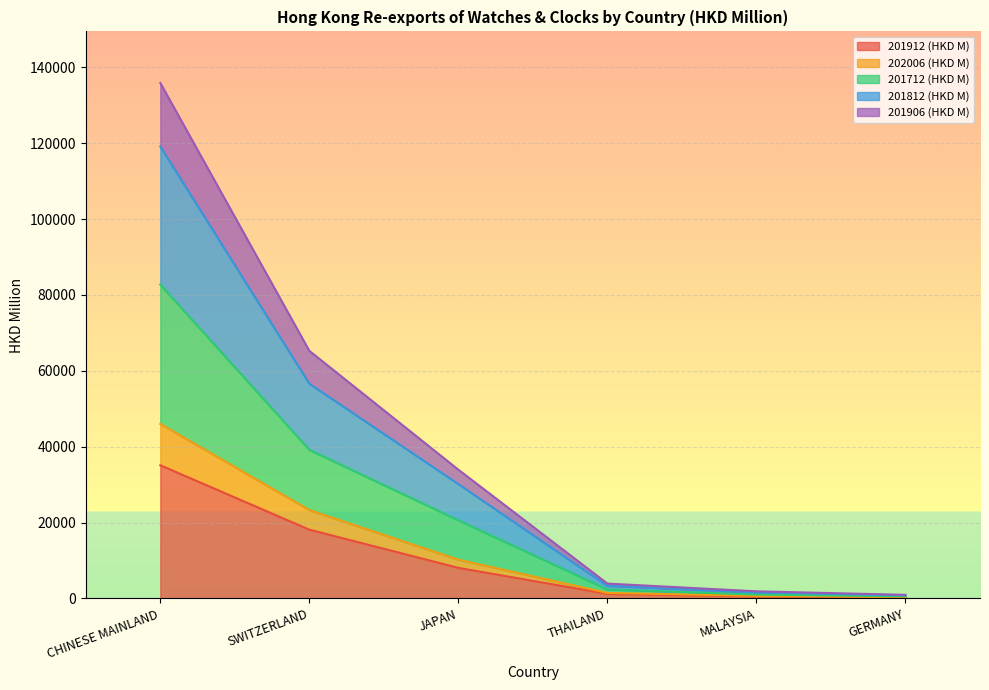

What is the value of the 201912 (HKD M) point at the 6th from the left?

233.4